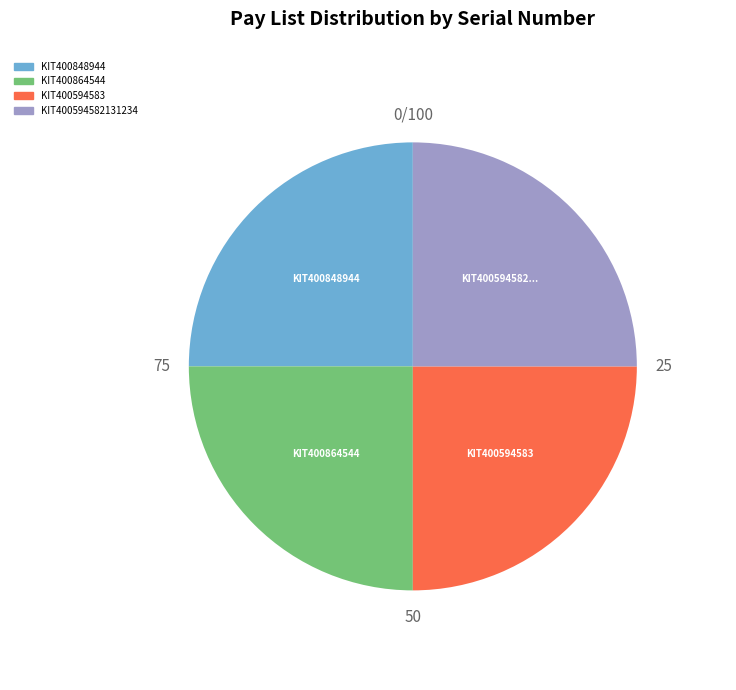

Is it true that KIT400594583 is 31% of the pie?

False